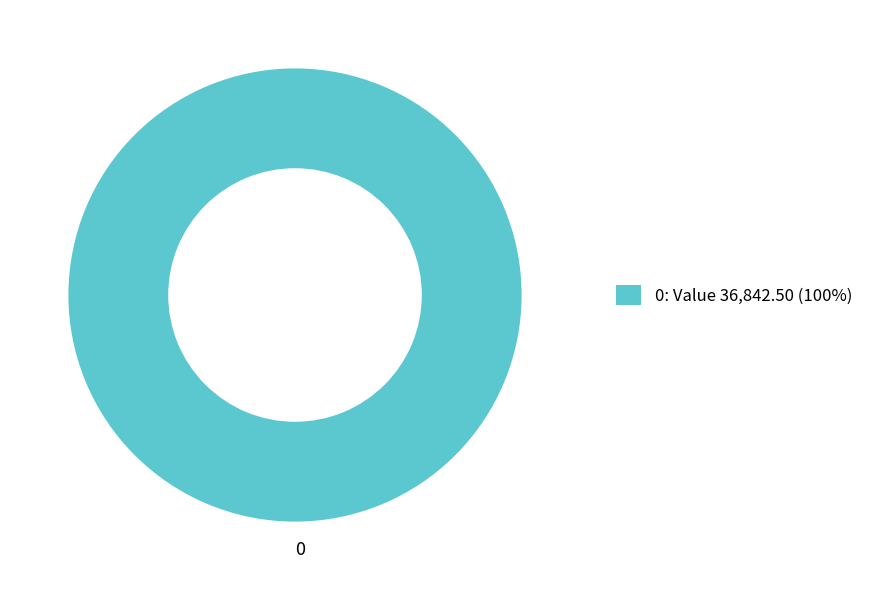

Is it true that 0 is 91% of the pie?

False